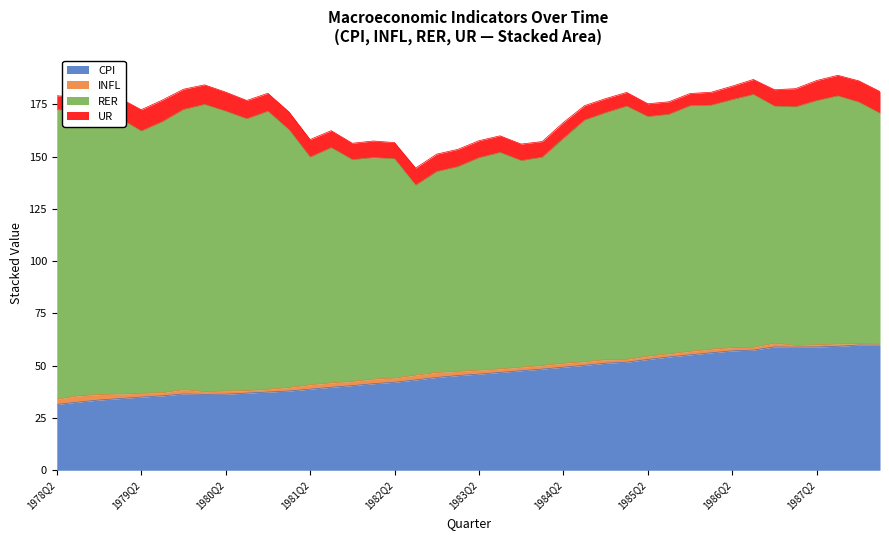

Reading left to right, extract all data points from this chart.

UR: 6.6	7.1	8.8	9.7	10.2	10.4	9.7	9.4	9.1	8.8	8.6	8.6	8.4	8.1	7.9	7.9	7.8	8.2	8.3	8.3	8.2	8.0	7.9	7.5	7.6	6.9	6.8	6.6	6.2	6.0	5.9	6.2	6.5	7.2	7.9	8.7	9.6	9.9	10.2	10.4
RER: 138.6	135.8	134.5	131.7	125.5	129.6	134.0	137.4	133.9	130.0	133.0	123.3	108.9	112.5	106.1	106.0	104.9	90.8	96.1	97.9	101.6	103.5	98.8	99.6	107.5	115.6	118.1	121.2	114.6	114.5	117.5	116.7	118.6	120.9	113.4	114.1	116.8	118.7	115.5	110.4
CPI: 31.5	32.6	33.6	34.3	35.0	35.6	36.5	36.3	36.4	36.9	37.4	37.9	38.8	39.7	40.5	41.4	42.1	43.2	44.4	45.3	46.0	46.8	47.6	48.4	49.3	50.2	51.2	51.7	53.0	54.2	55.2	56.2	57.1	57.5	59.0	58.9	59.0	59.3	59.9	59.9
INFL: 2.5	3.0	2.6	2.2	1.8	1.5	2.1	1.3	1.5	1.2	1.3	1.7	2.1	2.1	2.0	2.2	2.0	2.3	2.4	2.0	1.9	1.7	1.7	1.7	1.9	1.7	1.7	1.3	1.6	1.5	1.7	1.7	1.6	1.3	1.8	0.8	1.0	1.1	0.7	0.4